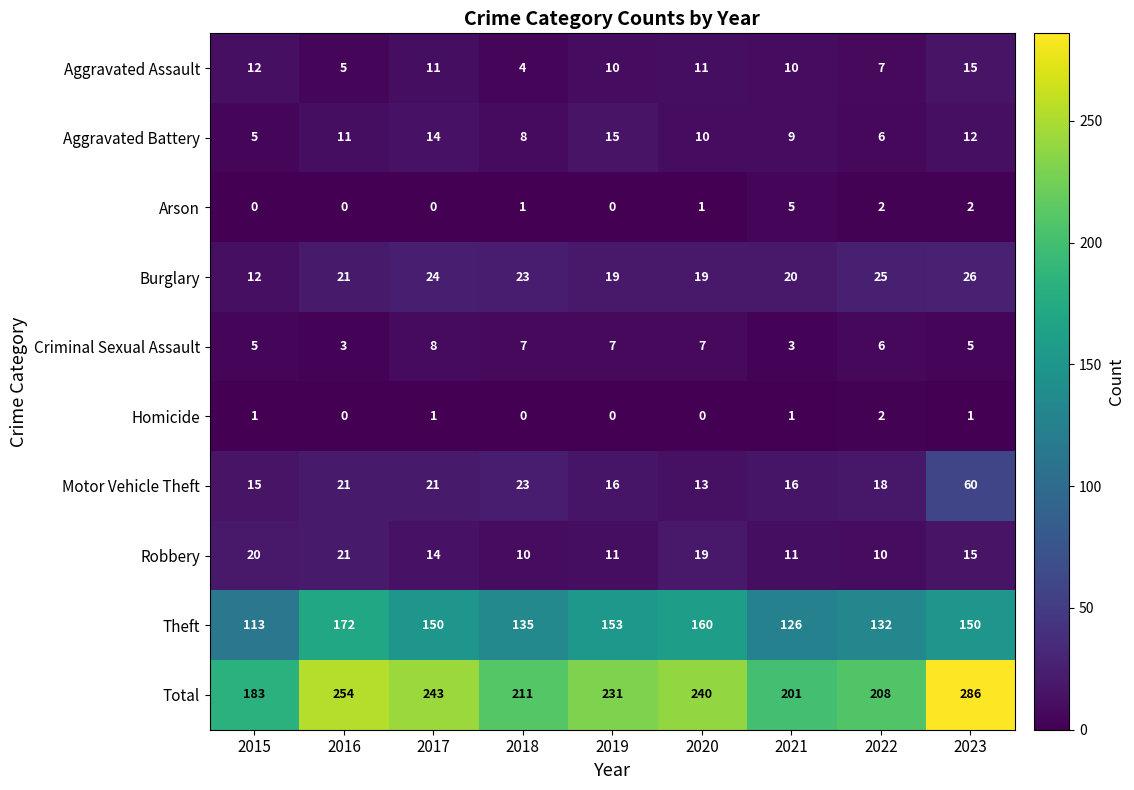

Rank the series at 2021 from highest to lowest value.

Total, Theft, Burglary, Motor Vehicle Theft, Robbery, Aggravated Assault, Aggravated Battery, Arson, Criminal Sexual Assault, Homicide